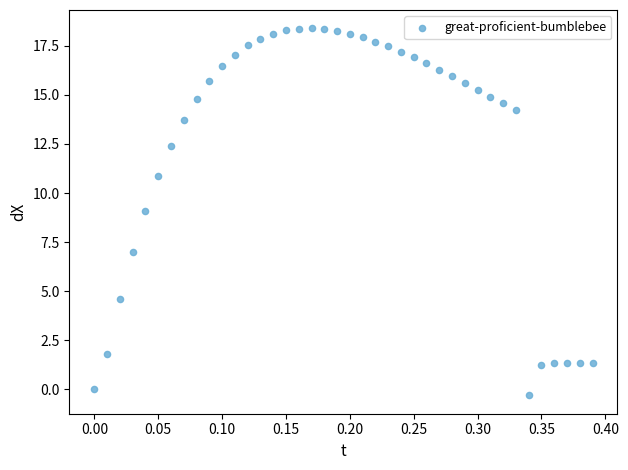

What is the range of Y values (max minus min)?

18.7